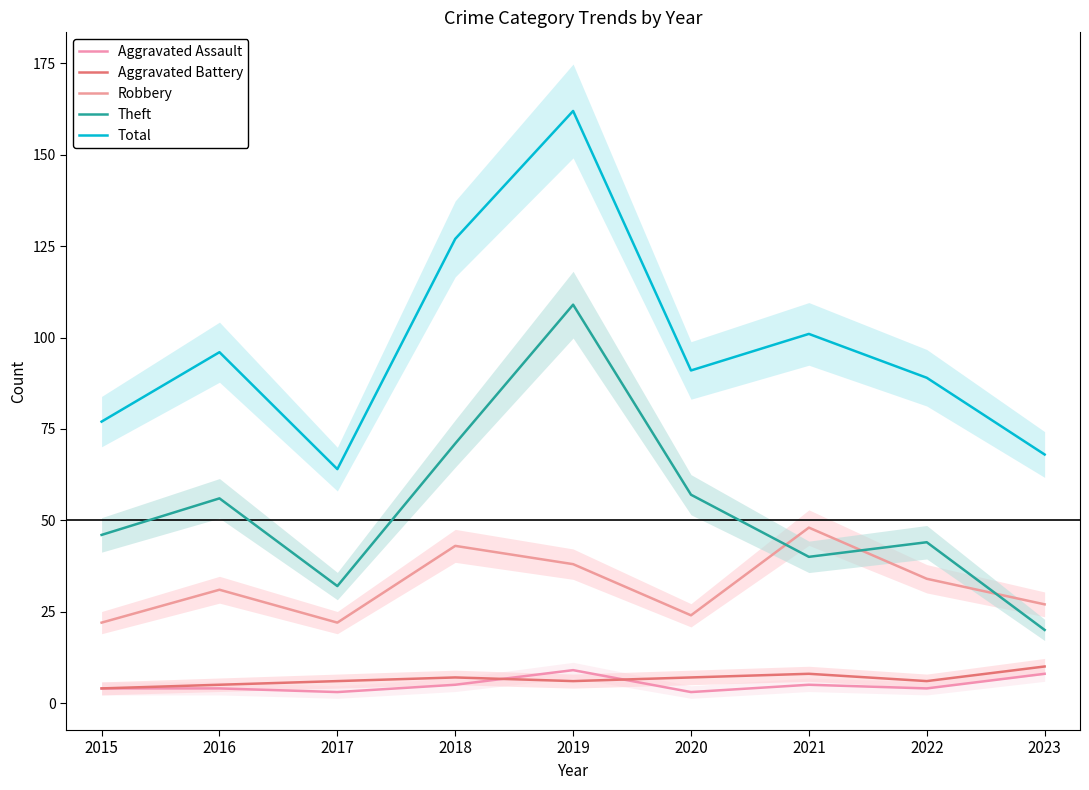

Which series has the largest total across all categories?

Total